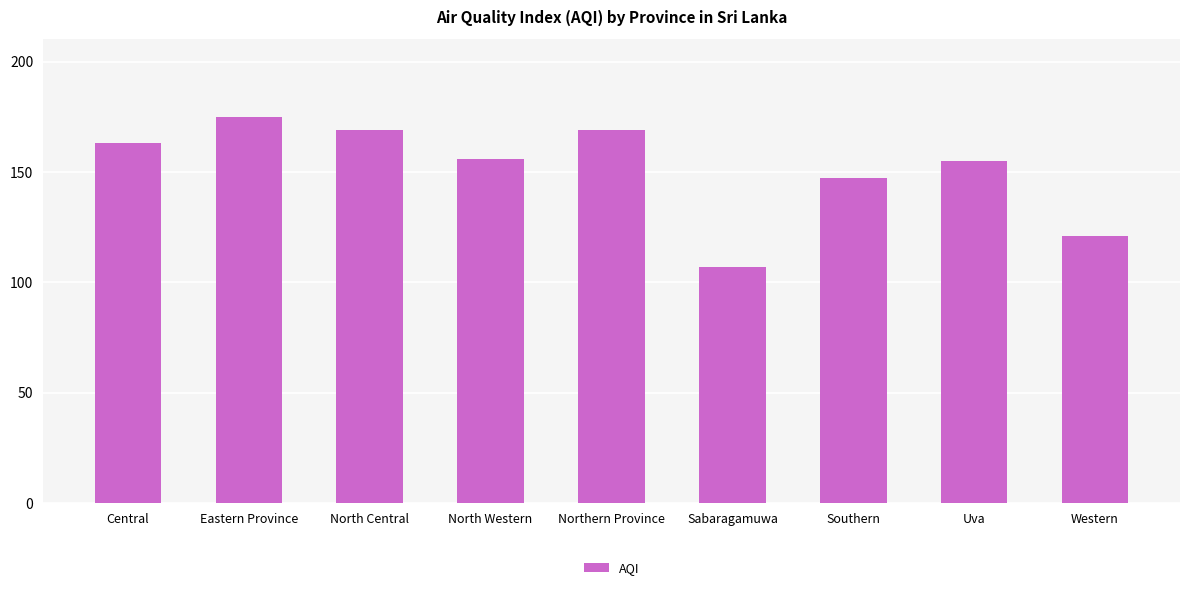

Between Western and North Central, which is larger?

North Central